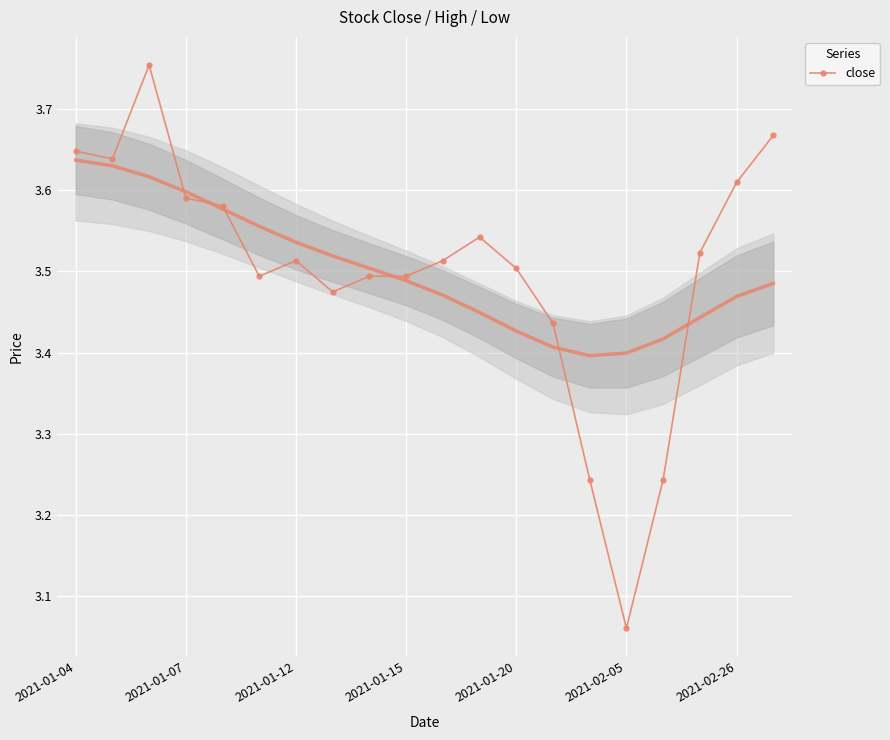

Where is close nearest to the value 3?

2021-02-05